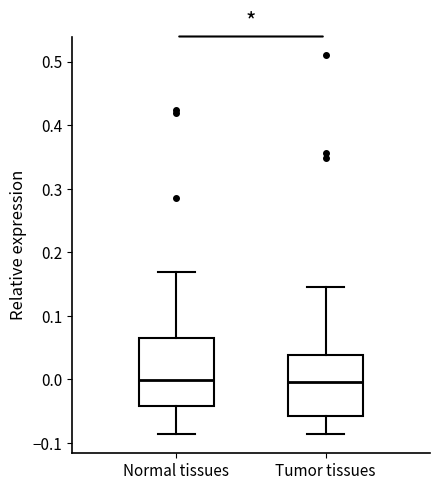

Where is the lower edge of the box for Normal tissues on the y-axis? The values are not printed on the chart, so give them approximately, as read against the axis.

-0.04